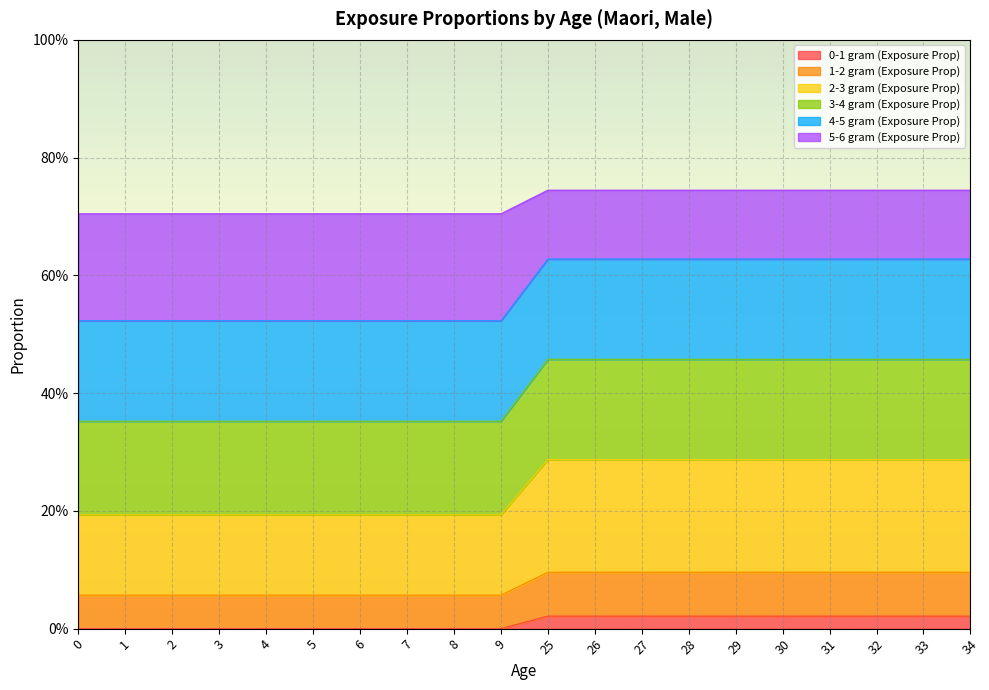

Reading left to right, transcribe all the data shown in this chart.

0-1 gram (Exposure Prop): 0.0	0.0	0.0	0.0	0.0	0.0	0.0	0.0	0.0	0.0	0.0	0.0	0.0	0.0	0.0	0.0	0.0	0.0	0.0	0.0
1-2 gram (Exposure Prop): 0.1	0.1	0.1	0.1	0.1	0.1	0.1	0.1	0.1	0.1	0.1	0.1	0.1	0.1	0.1	0.1	0.1	0.1	0.1	0.1
2-3 gram (Exposure Prop): 0.2	0.2	0.2	0.2	0.2	0.2	0.2	0.2	0.2	0.2	0.3	0.3	0.3	0.3	0.3	0.3	0.3	0.3	0.3	0.3
3-4 gram (Exposure Prop): 0.4	0.4	0.4	0.4	0.4	0.4	0.4	0.4	0.4	0.4	0.5	0.5	0.5	0.5	0.5	0.5	0.5	0.5	0.5	0.5
4-5 gram (Exposure Prop): 0.5	0.5	0.5	0.5	0.5	0.5	0.5	0.5	0.5	0.5	0.6	0.6	0.6	0.6	0.6	0.6	0.6	0.6	0.6	0.6
5-6 gram (Exposure Prop): 0.7	0.7	0.7	0.7	0.7	0.7	0.7	0.7	0.7	0.7	0.7	0.7	0.7	0.7	0.7	0.7	0.7	0.7	0.7	0.7